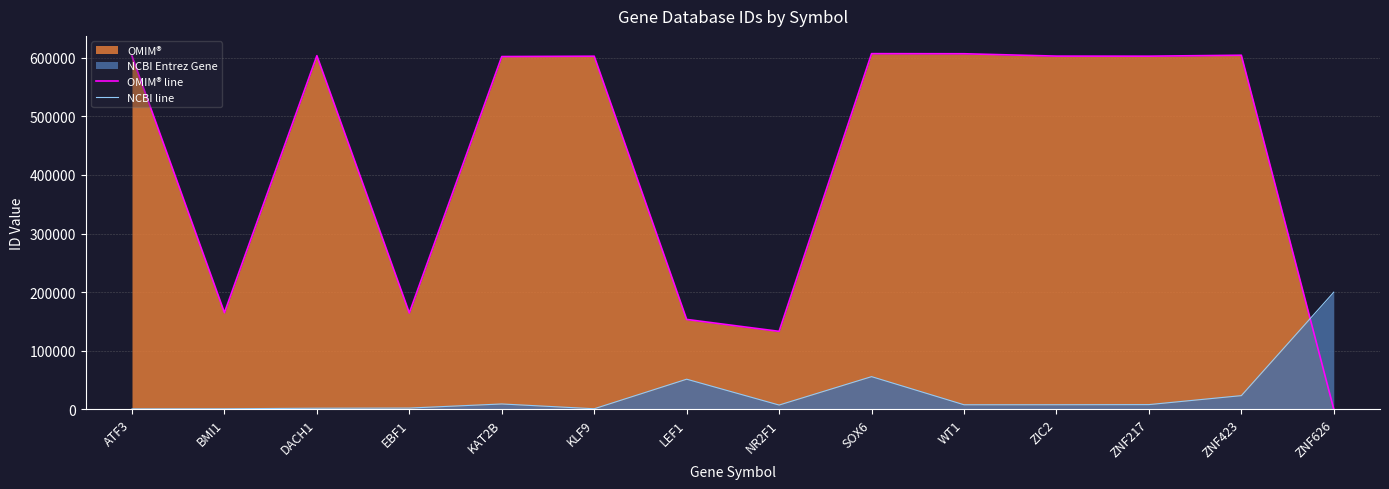

At which category is the sum across all series the highest?

SOX6